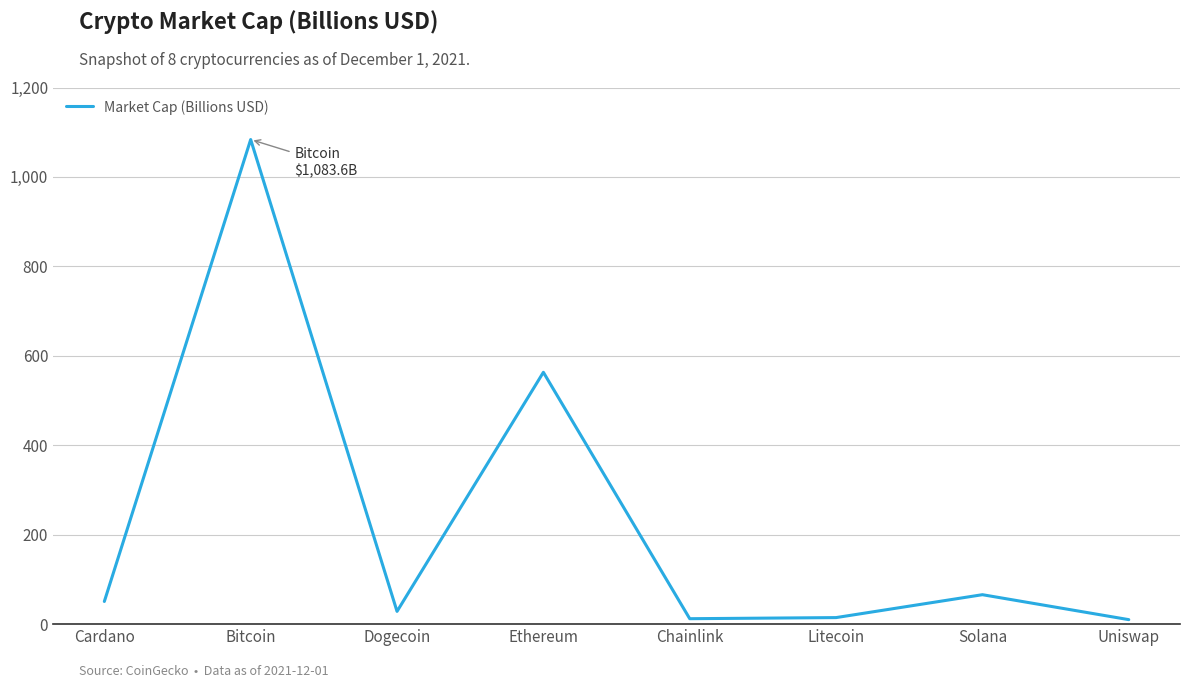

Where is the data nearest to the value 546?

Ethereum